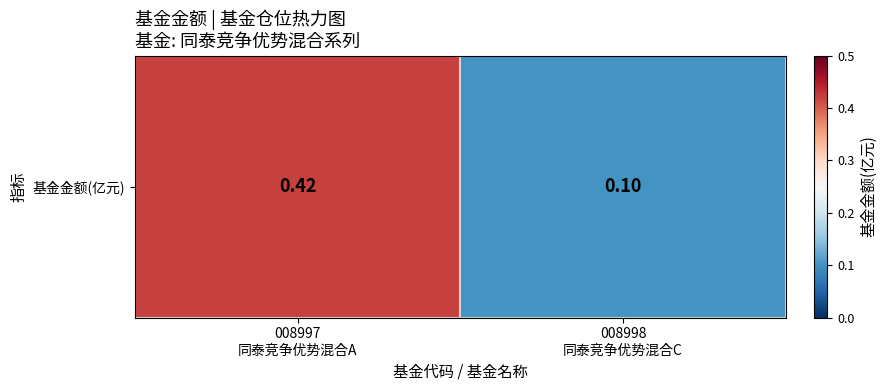

What is the change in value from 008997
同泰竞争优势混合A to 008998
同泰竞争优势混合C?

-0.3